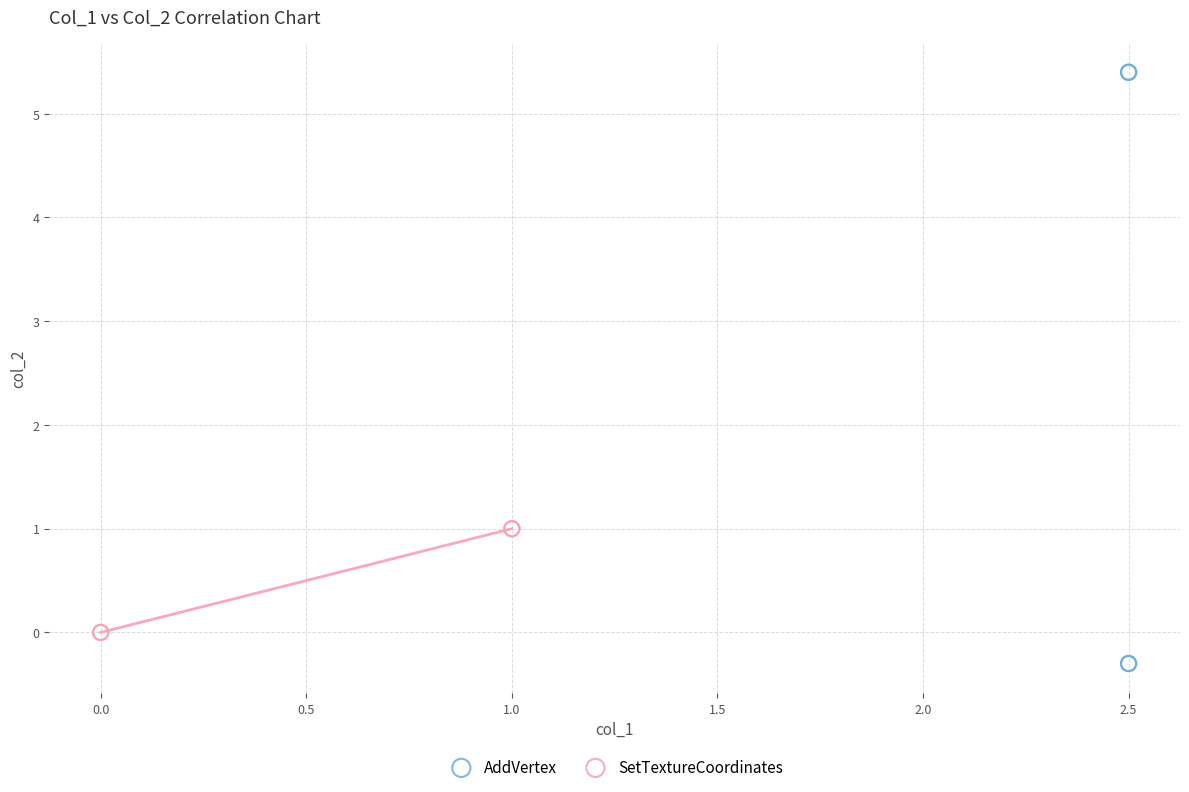

Which series has the largest Y range (max minus min)?

AddVertex